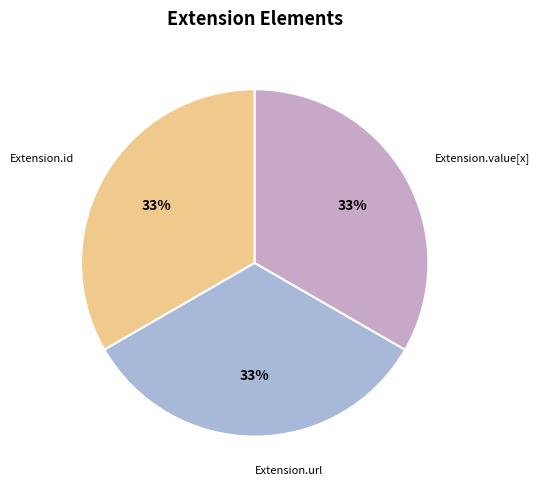

The Extension.url slice represents 33% of the pie. True or false?

True